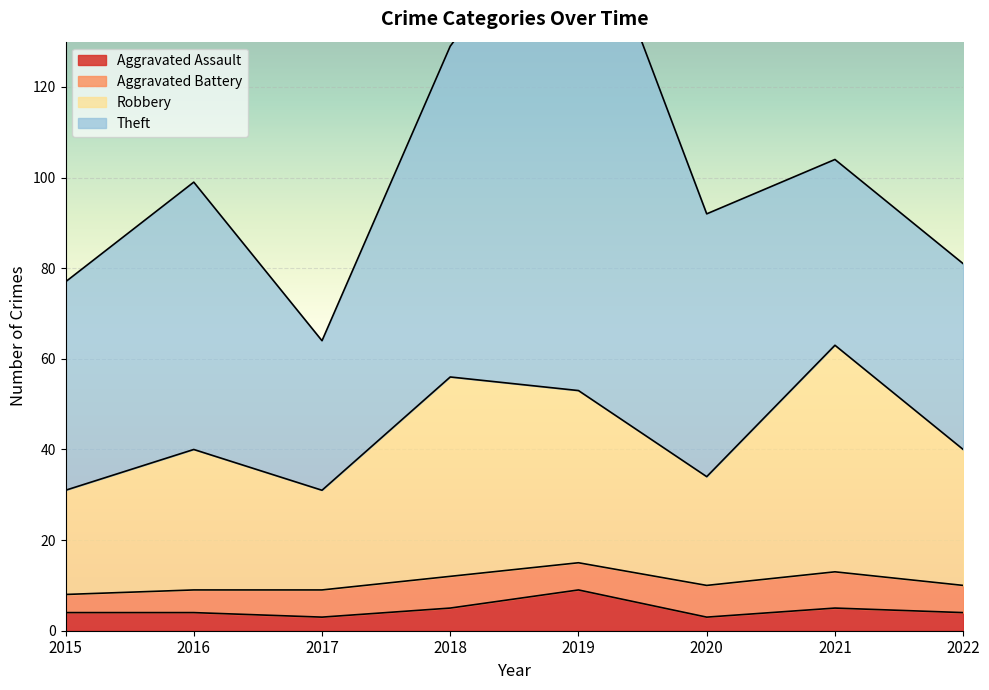

What is the minimum value for Aggravated Assault?

3